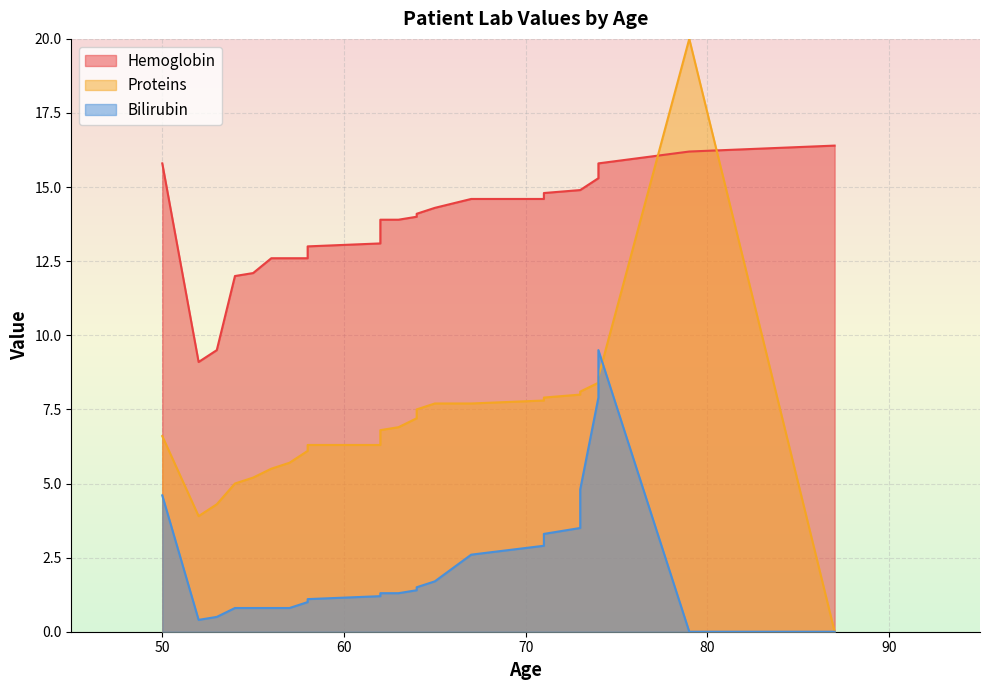

What is the value of the Hemoglobin point at the 1st from the left?

15.8